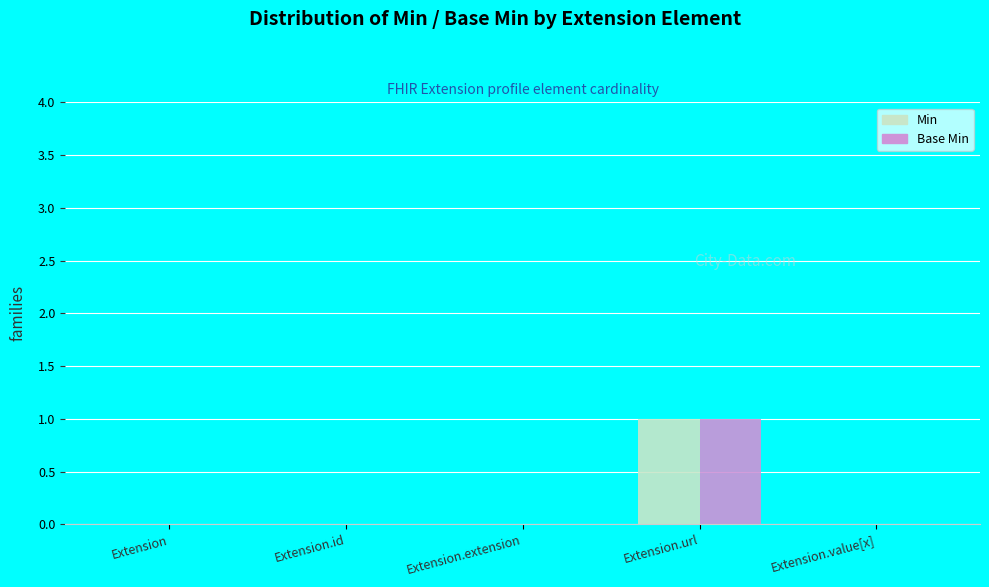

The value of Base Min at Extension.value[x] is 0. True or false?

True